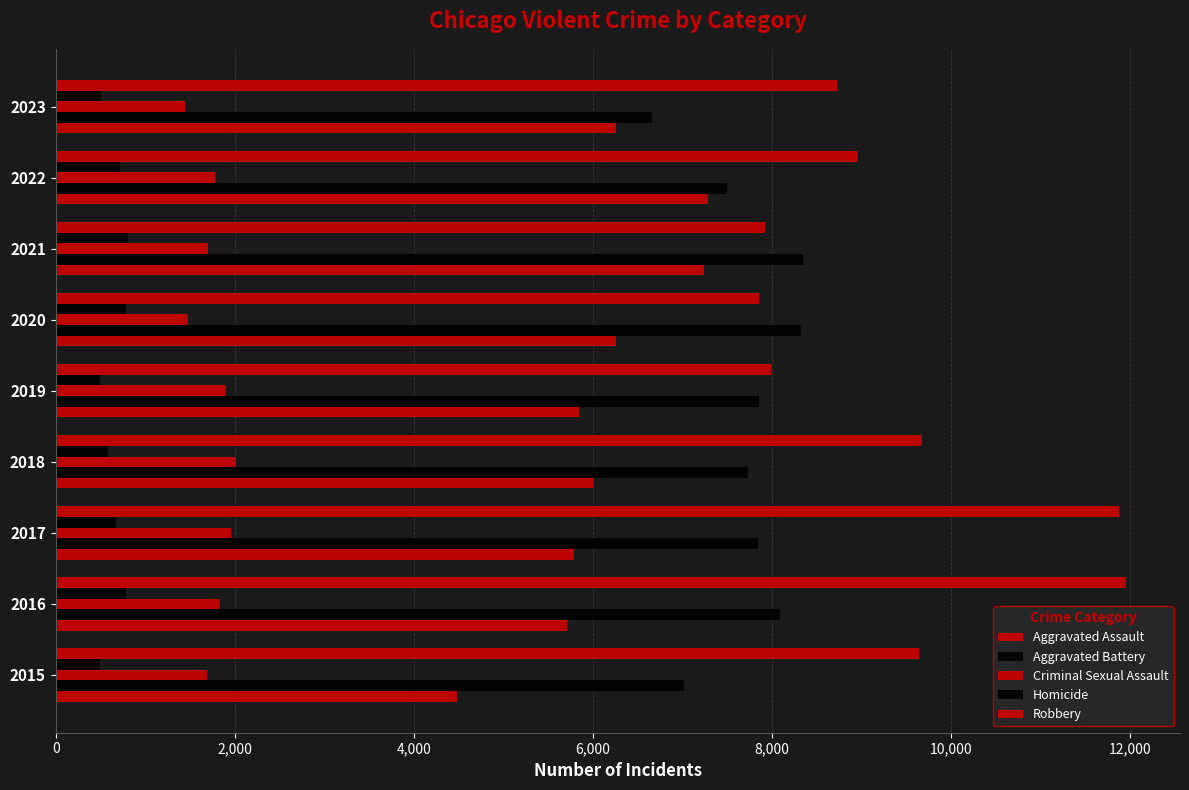

What is the lowest value of the Aggravated Assault series?

4480